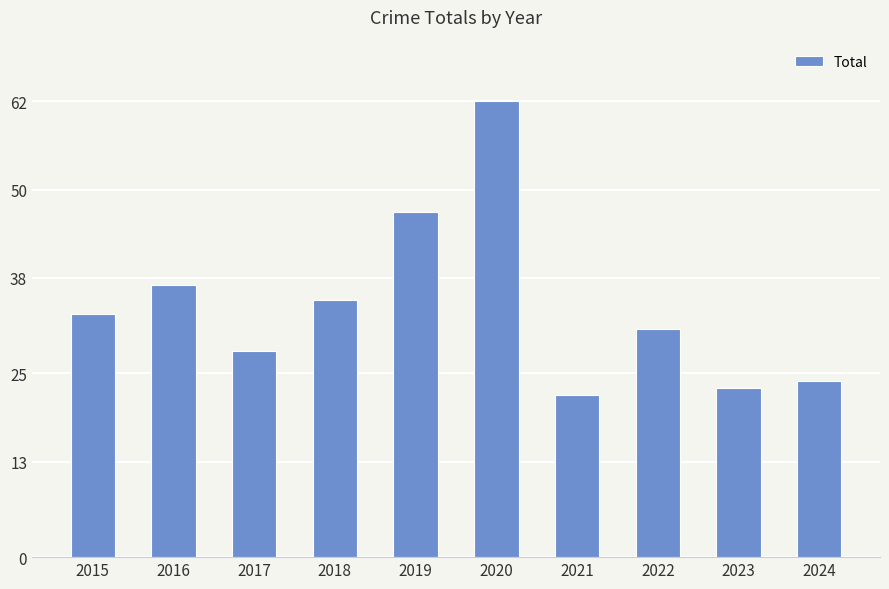

What is the difference between the maximum and minimum values?

40